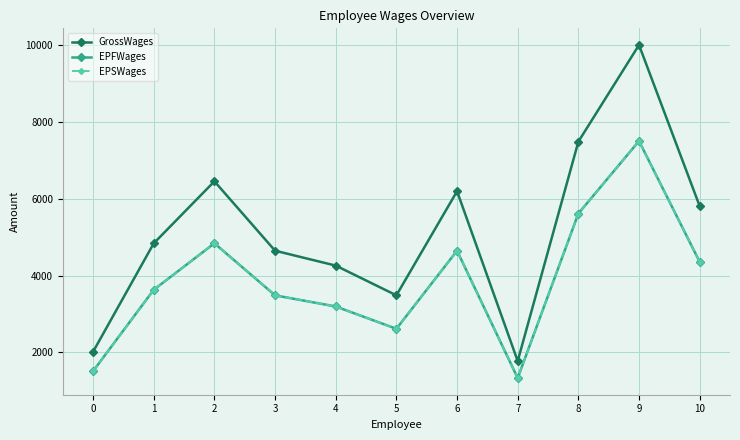

Rank the categories by EPSWages value from lowest to highest.

7, 0, 5, 4, 3, 1, 10, 6, 2, 8, 9